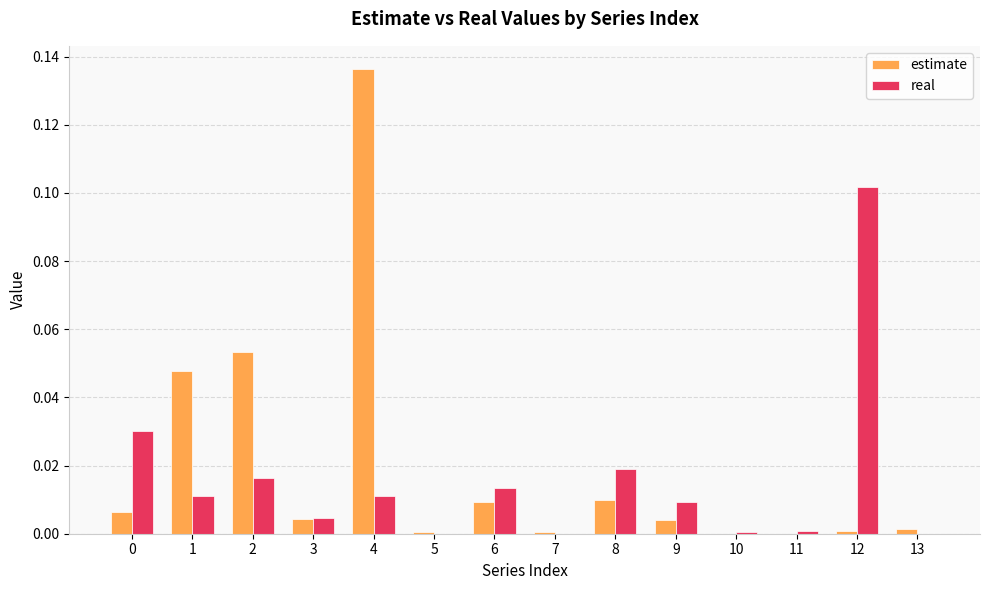

True or false: real has a value of -0.1 at 5.

False